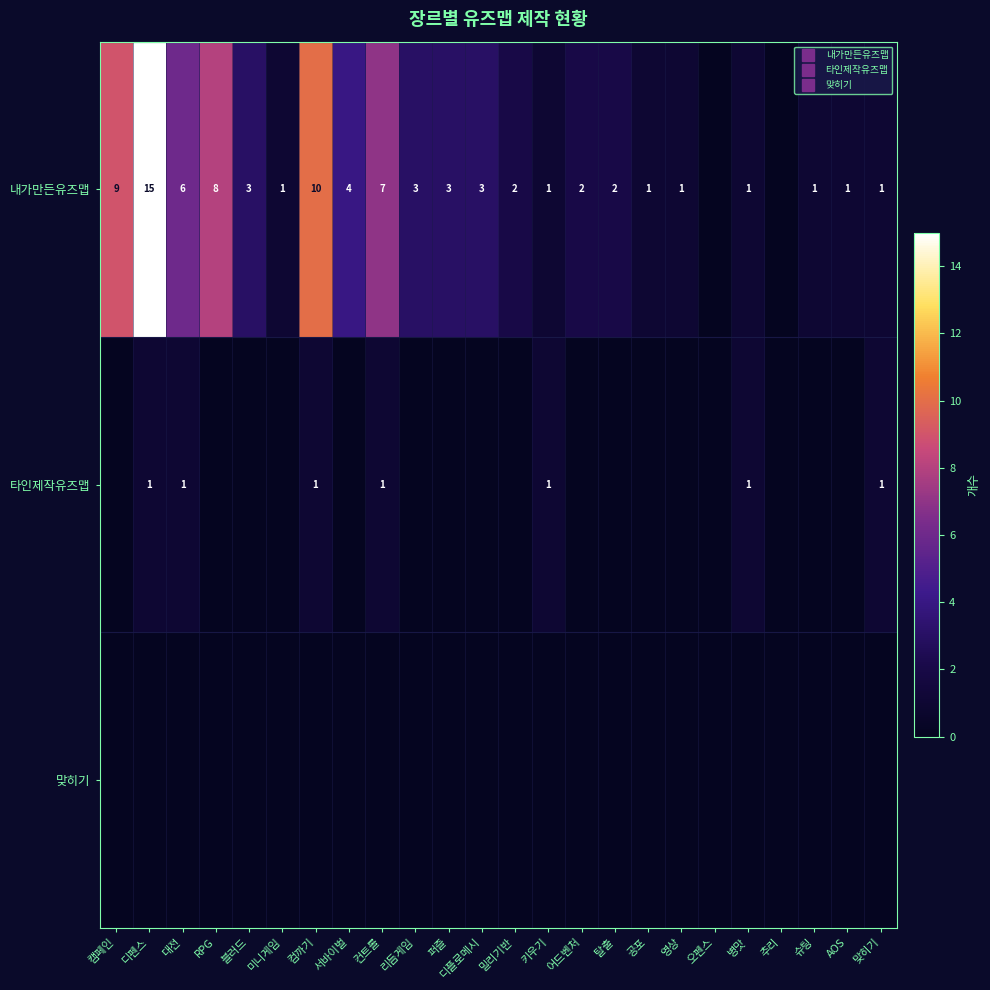

At which label is 내가만든유즈맵 closest to 7?

컨트롤